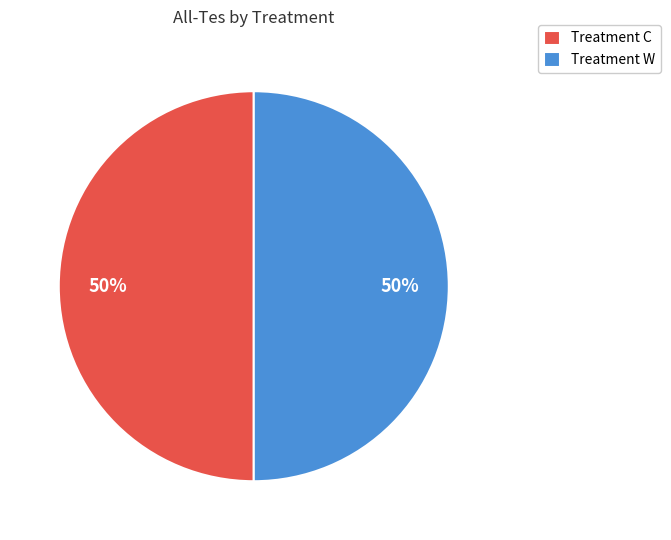

What percentage is the Treatment C slice, to the nearest percent?

50%